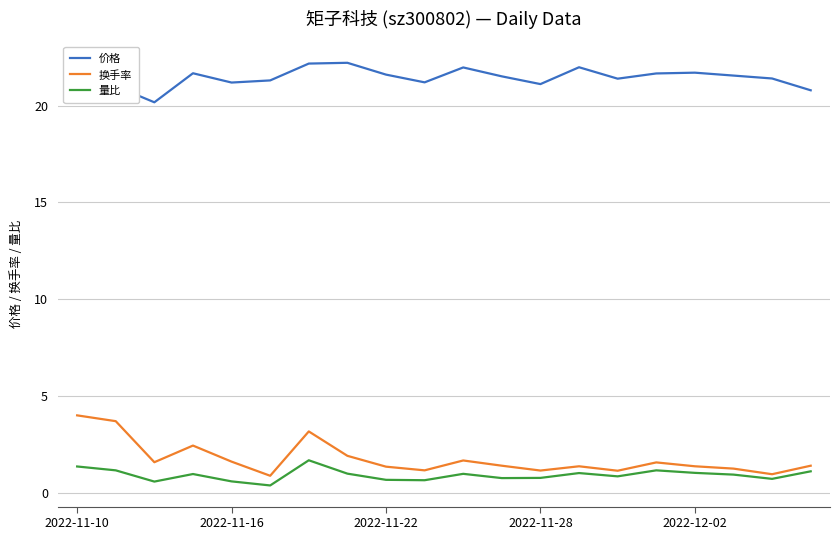

What is the greatest value displayed?

22.2